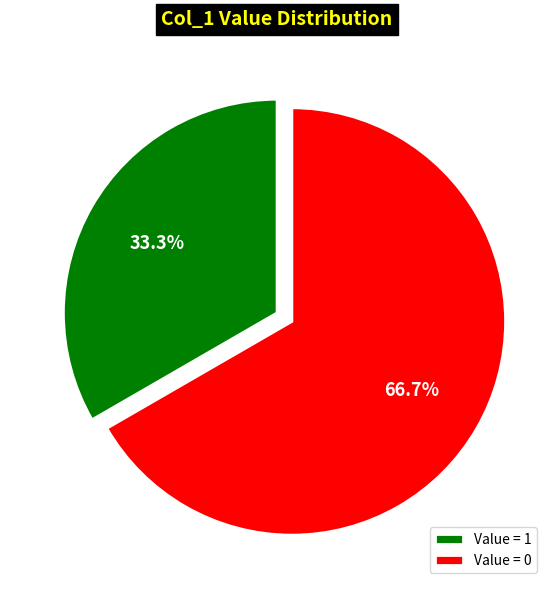

Rank the categories by value from highest to lowest.

Value = 0, Value = 1